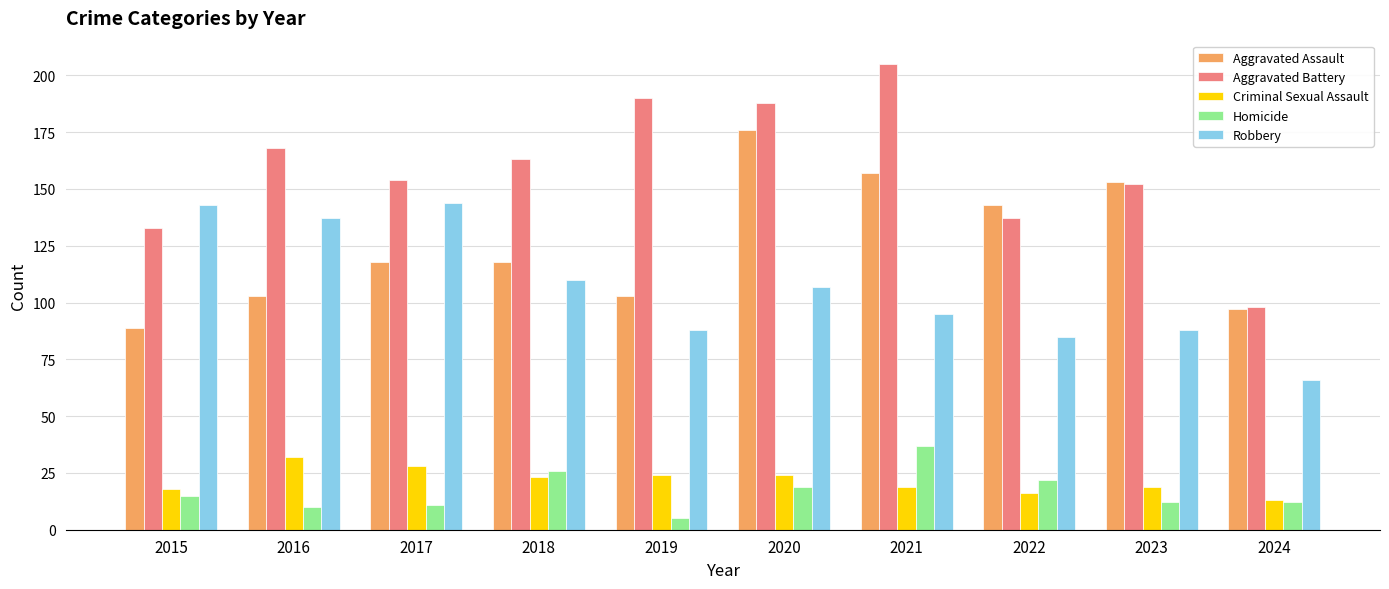

What is the average value of the Criminal Sexual Assault series?

22